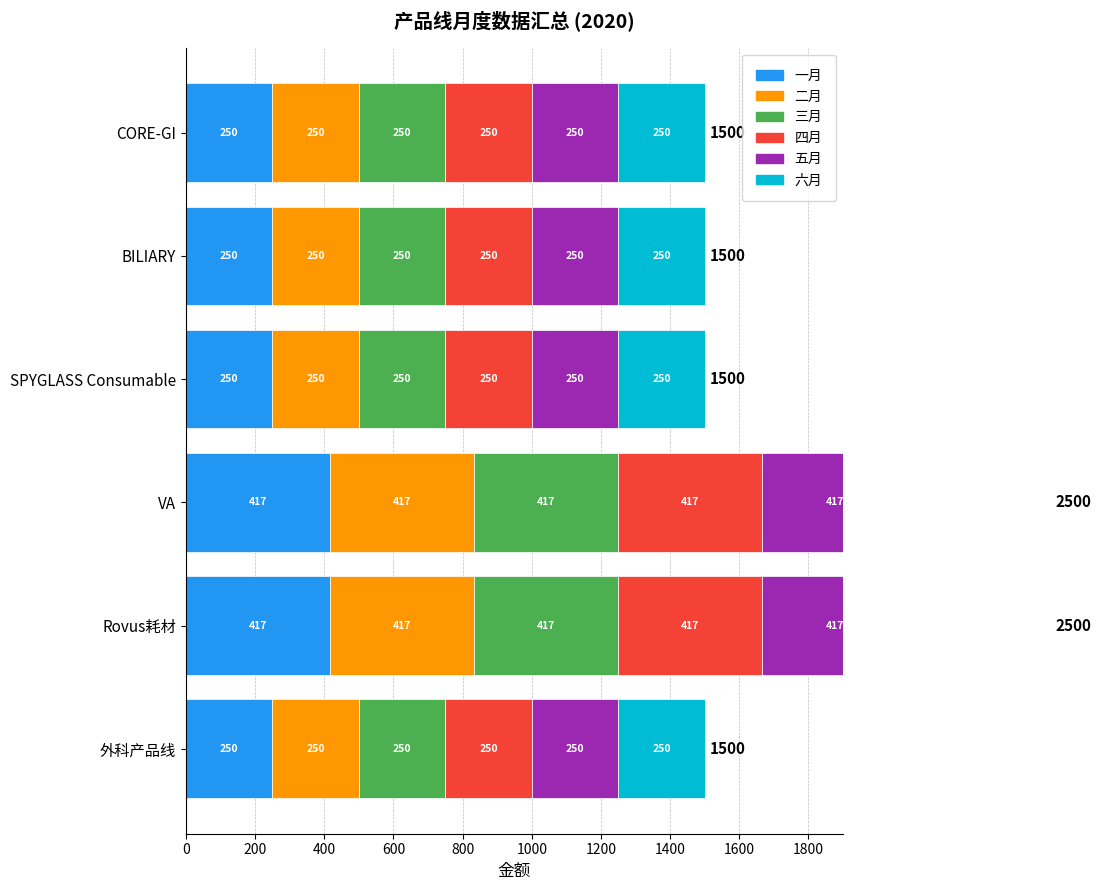

Is it true that 二月 equals 250.0 at 400?

True